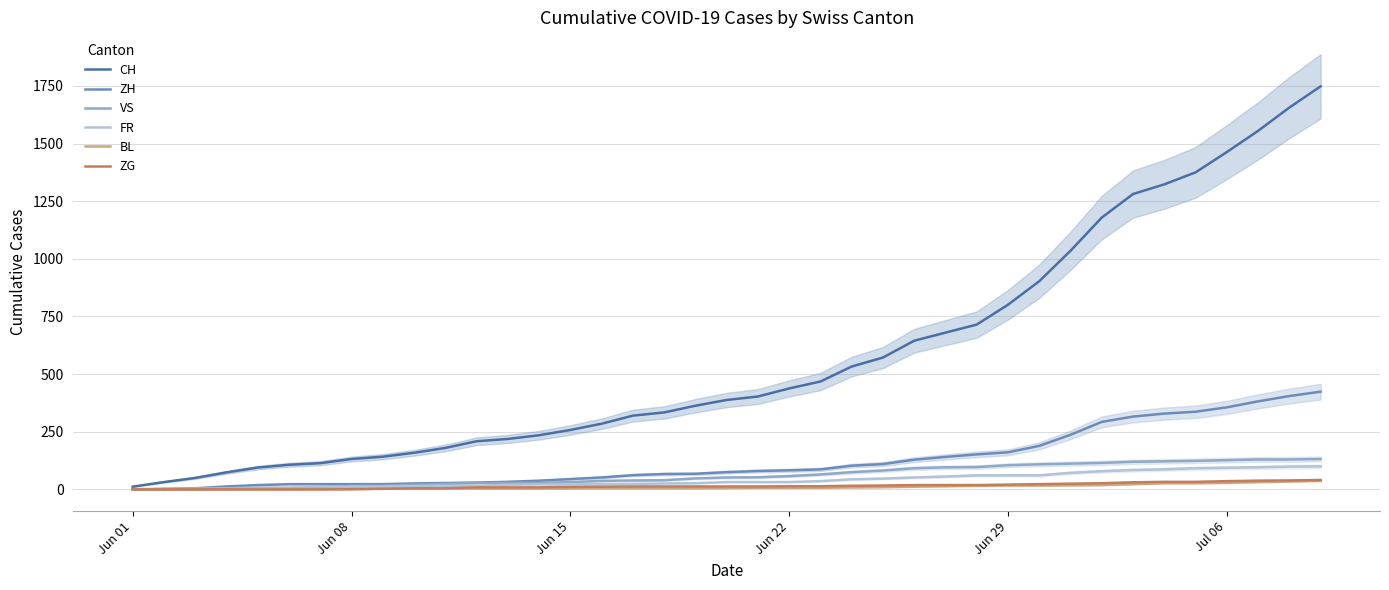

What is the sum of all FR values?

1587